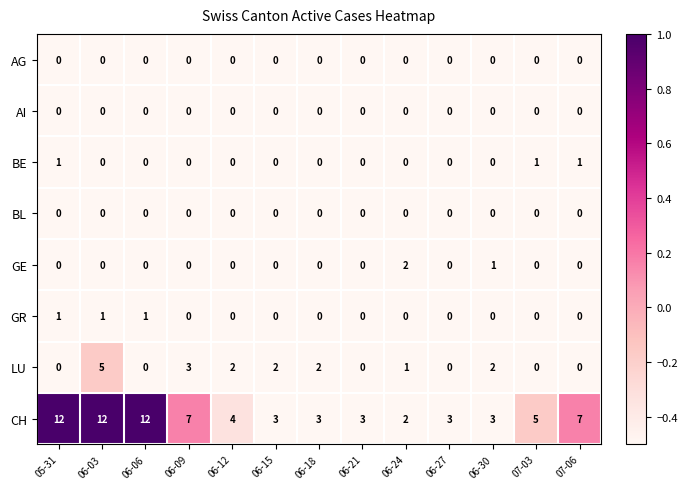

What is the greatest value displayed?

12